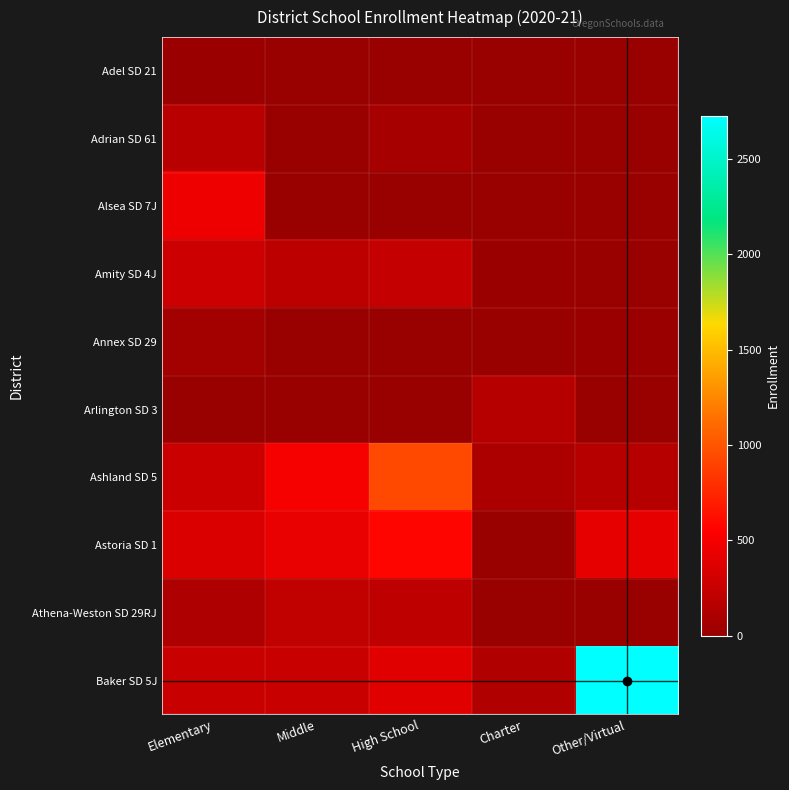

What is the greatest value displayed?

2727